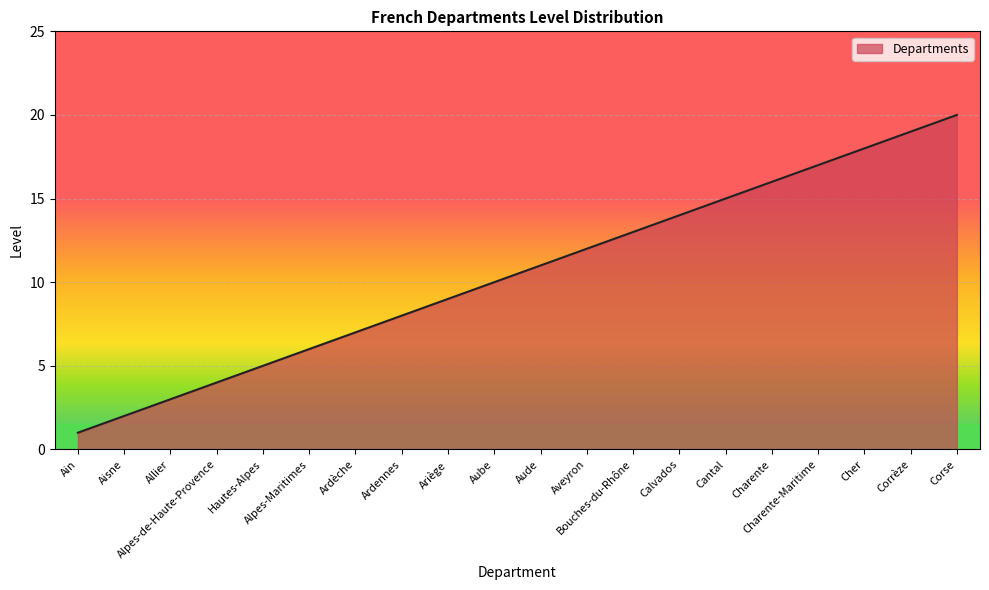

What is the maximum value shown in the chart?

20